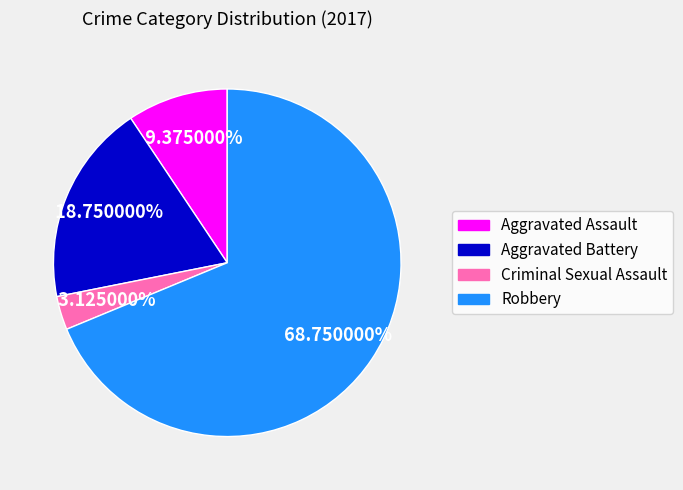

Is the sum of Criminal Sexual Assault and Aggravated Assault greater than half?

No